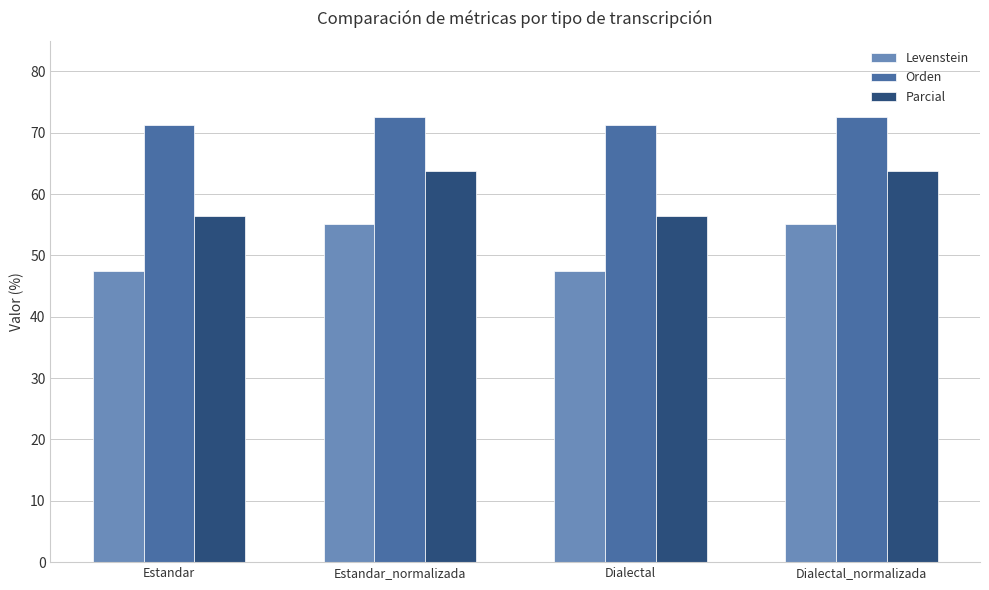

List the series in order of their peak value, highest first.

Orden, Parcial, Levenstein